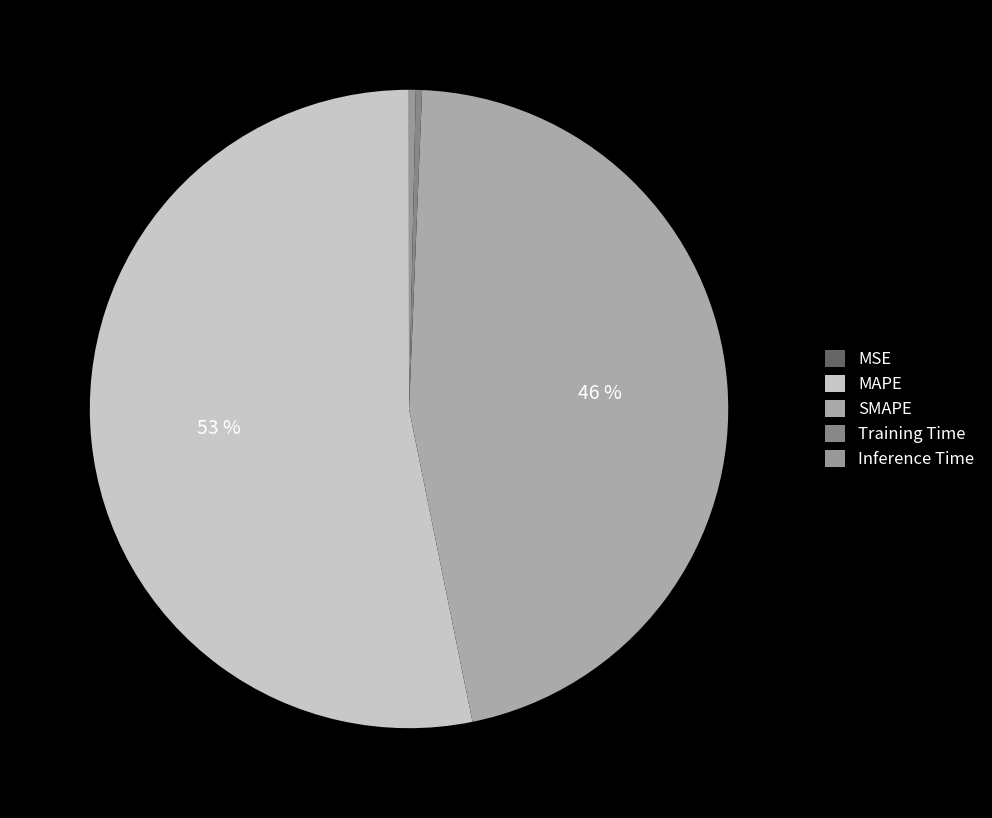

Do MSE and MAPE together represent more than half of the pie?

Yes